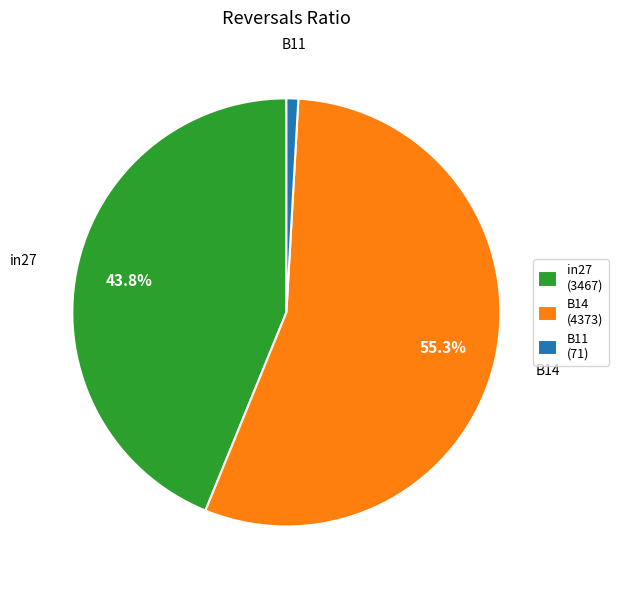

Does B14 represent more than half of the total?

Yes